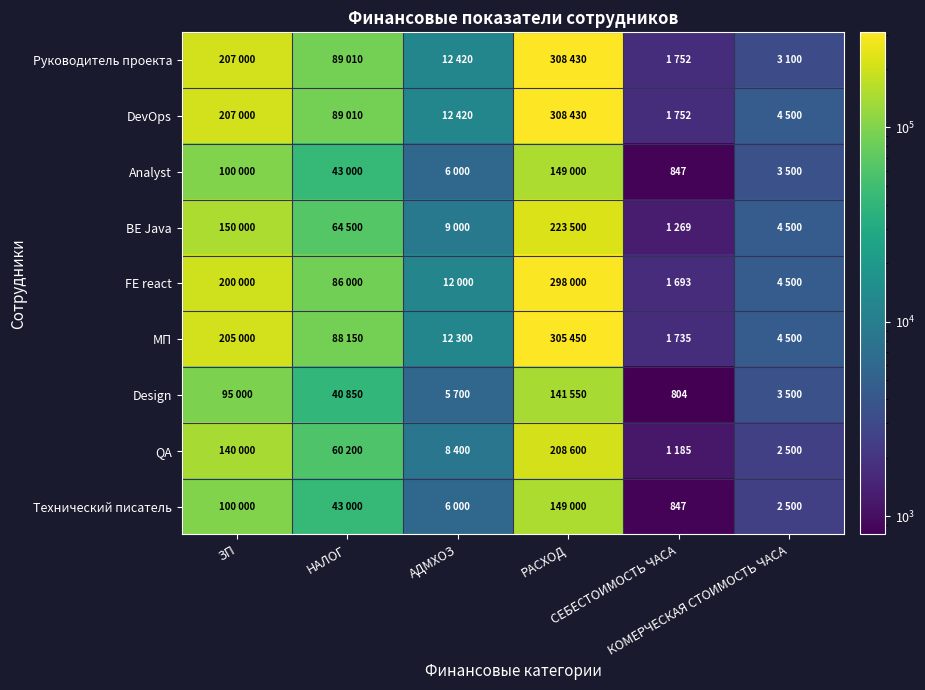

What is the total value across all series at СЕБЕСТОИМОСТЬ ЧАСА?

11886.1